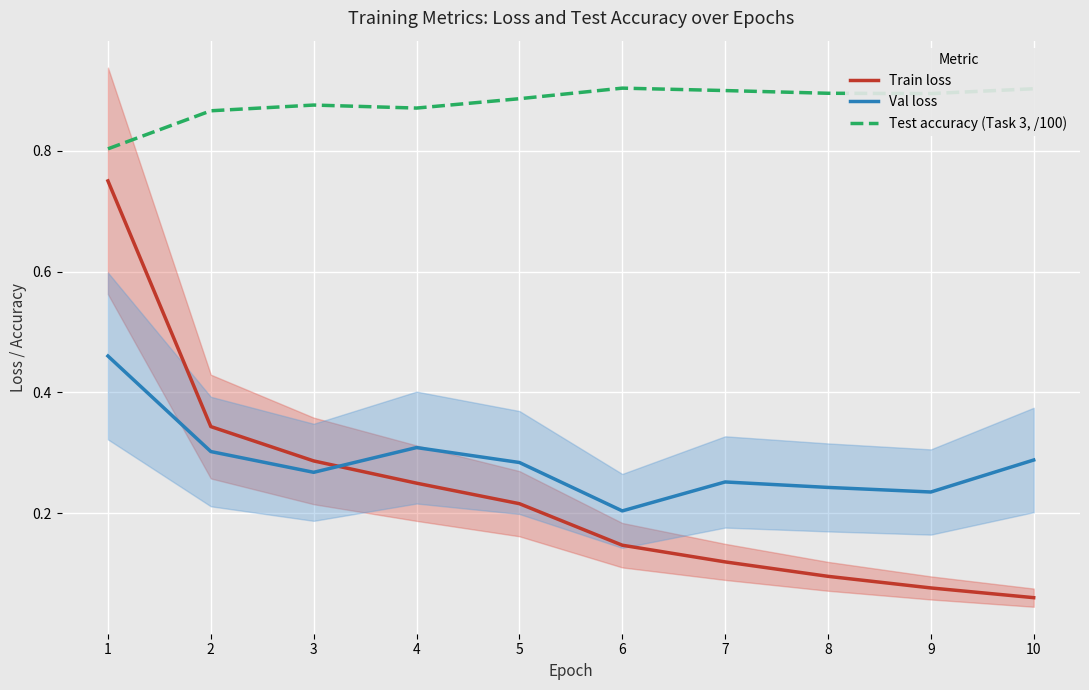

How many series are shown in this chart?

3